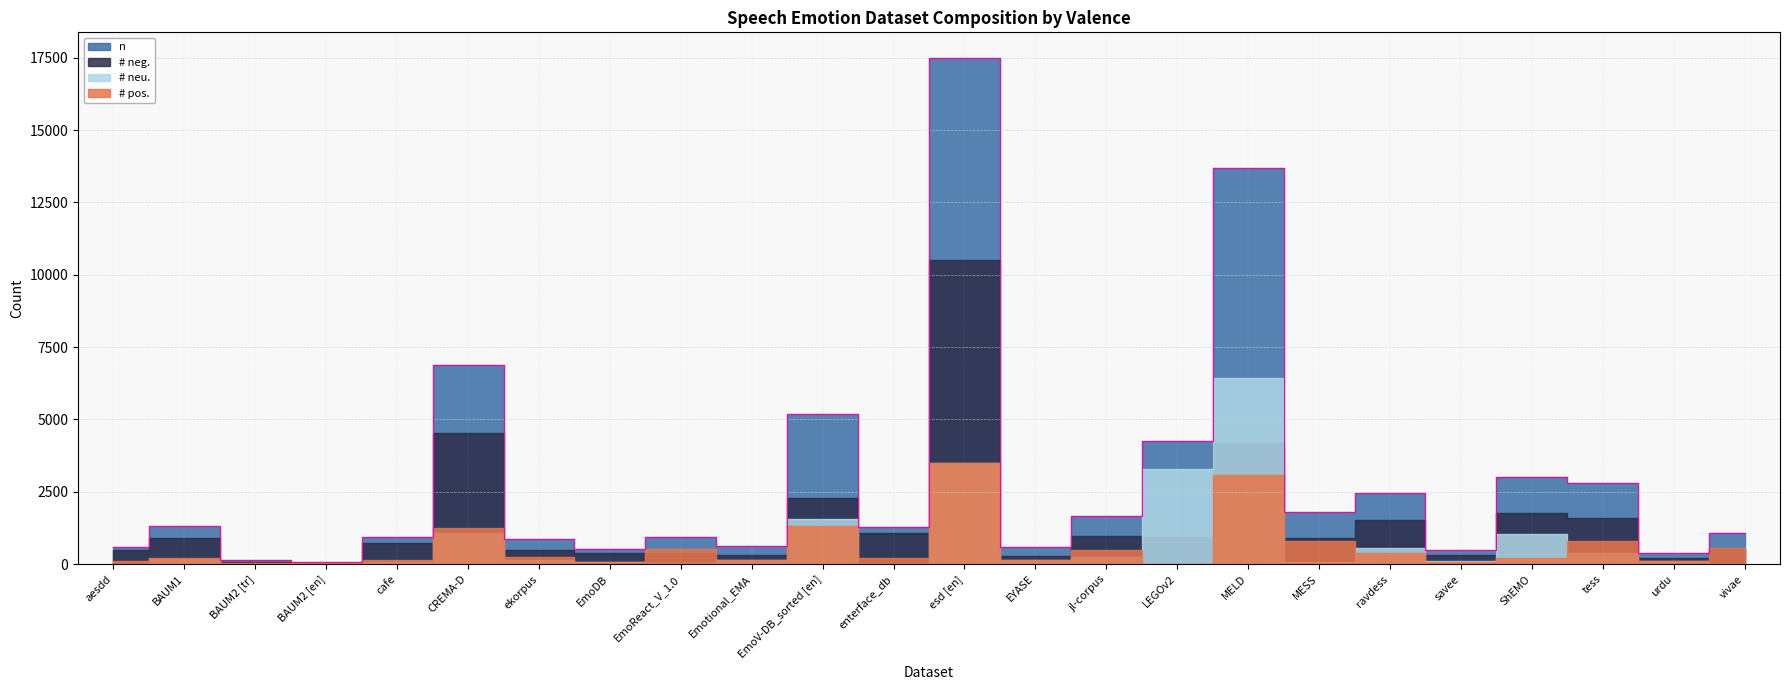

How many lines are shown in the chart?

4